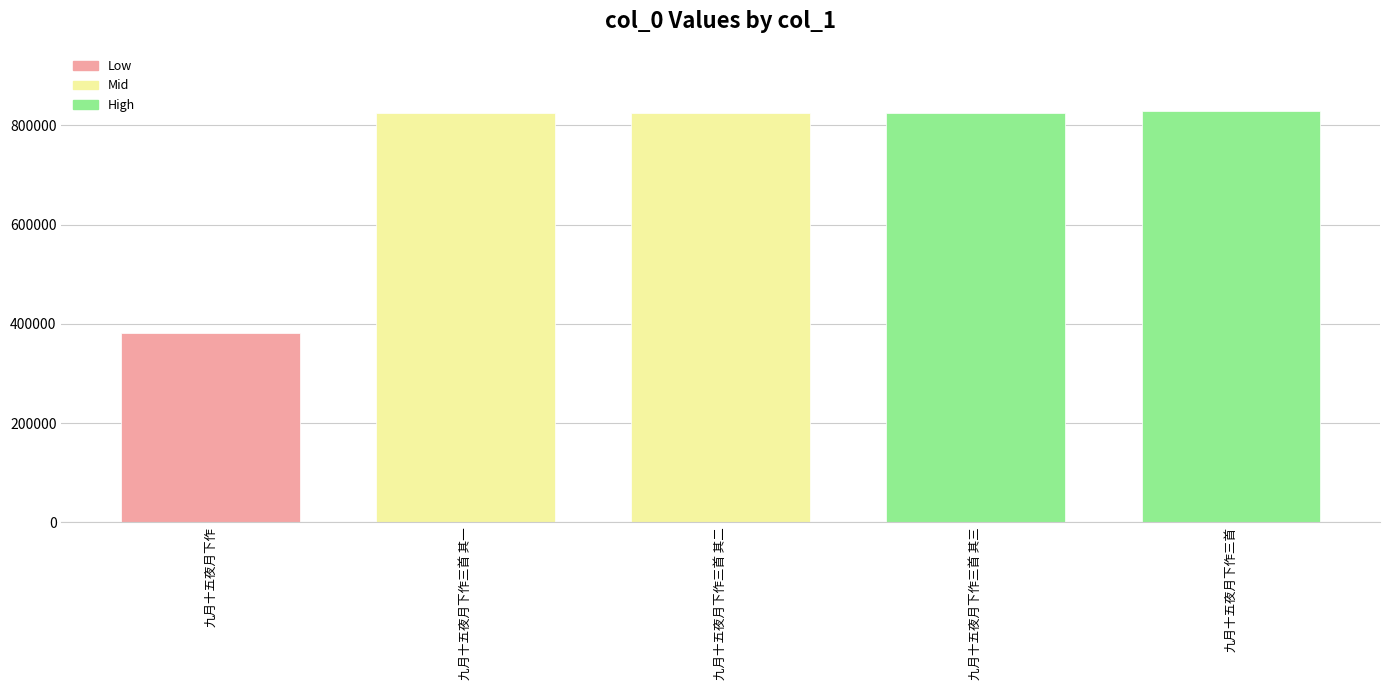

What is the minimum value shown in the chart?

381183